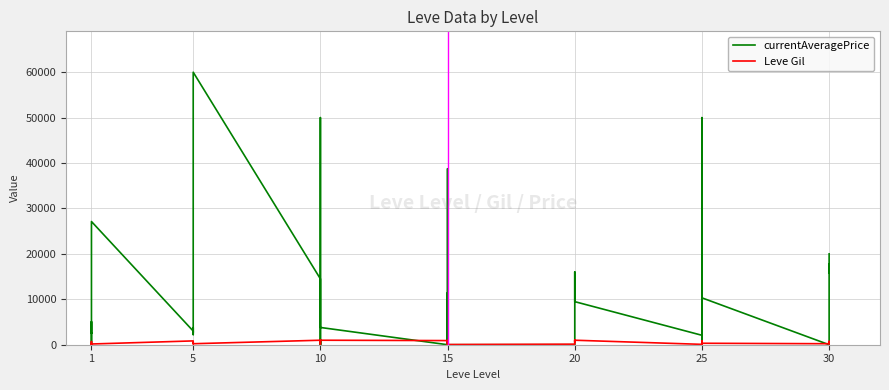

How many interior local valleys does the Leve Gil series have?

10